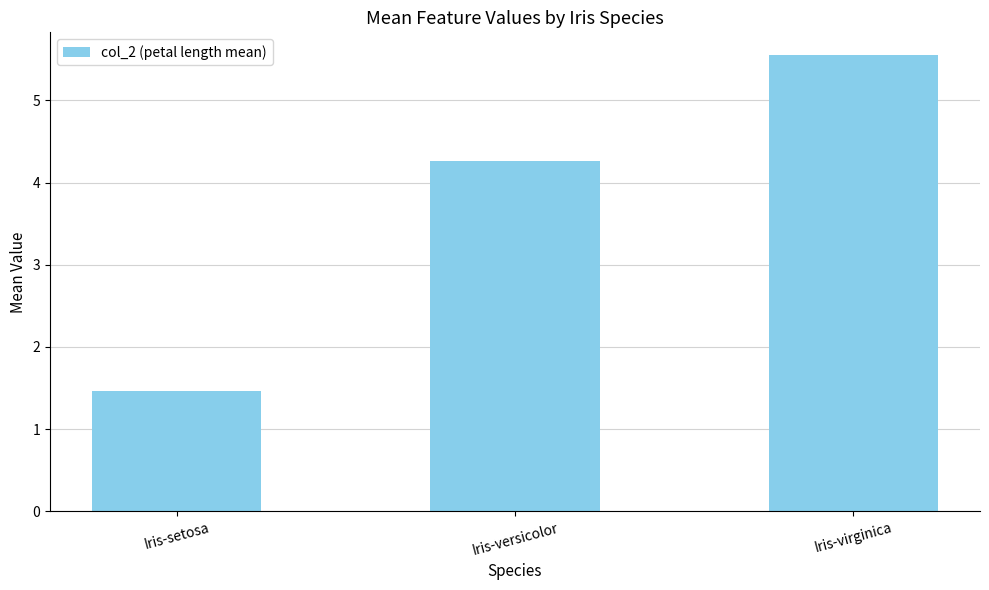

Which category has the highest value across all series?

Iris-virginica